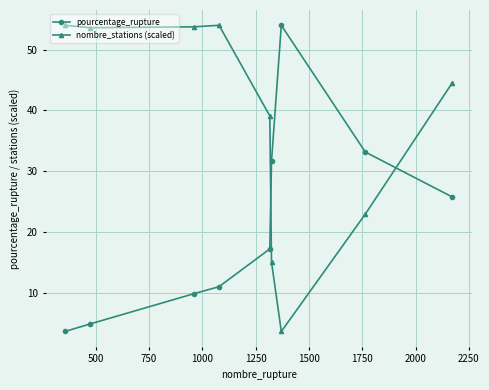

How many times do pourcentage_rupture and nombre_stations (scaled) cross each other?

2